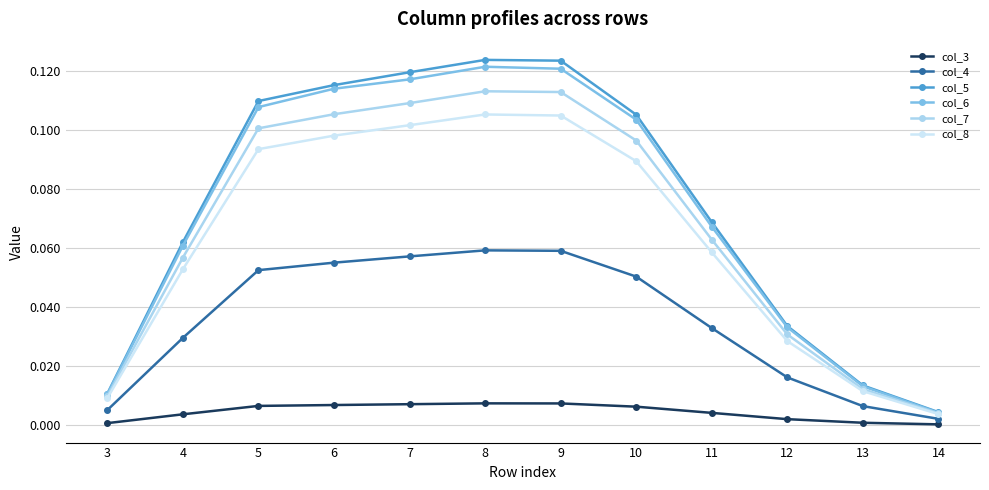

How many categories are shown in the chart?

12